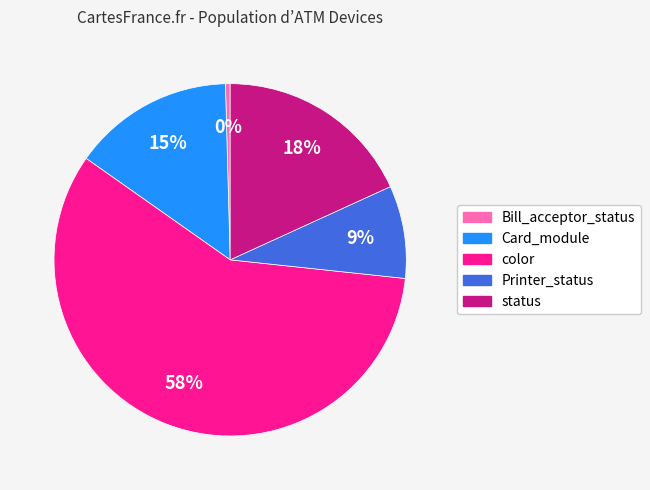

How many slices are in this pie chart?

5